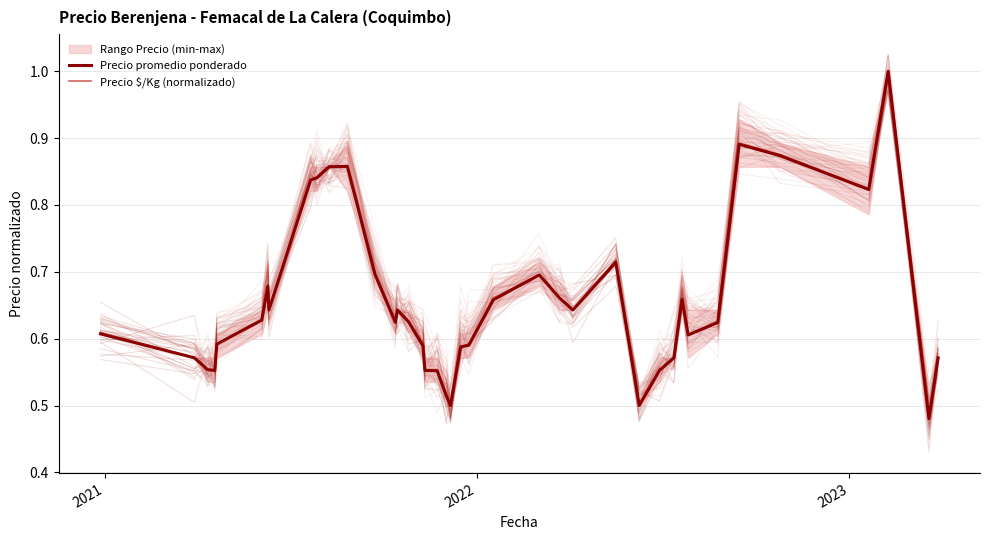

What is the value of the Precio promedio ponderado point at the 37th from the left?

0.8